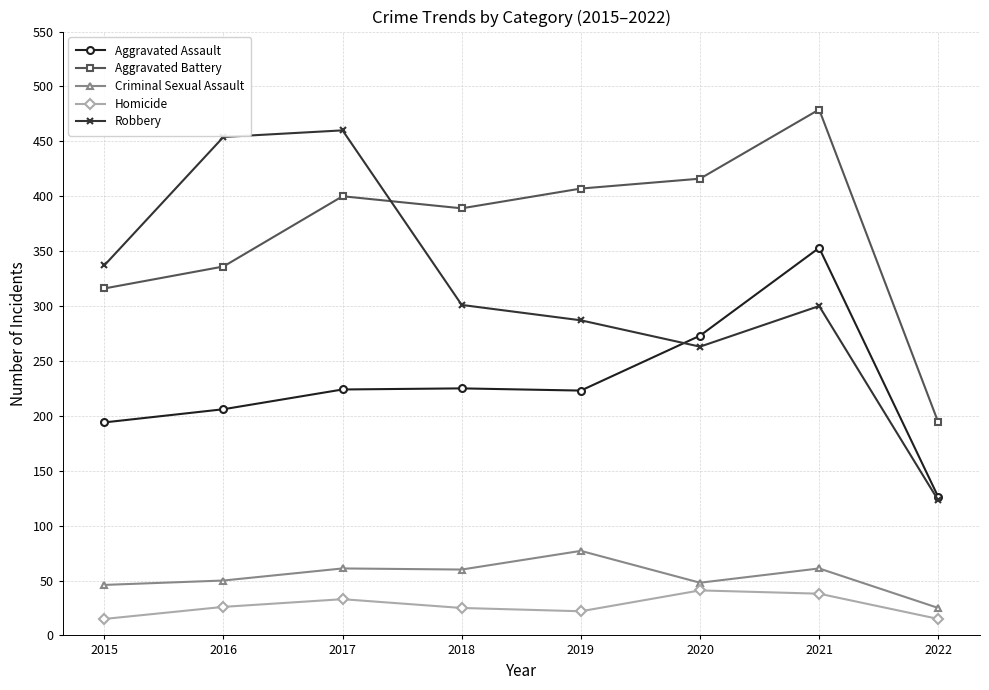

At which category does the chart reach its peak across all series?

2021